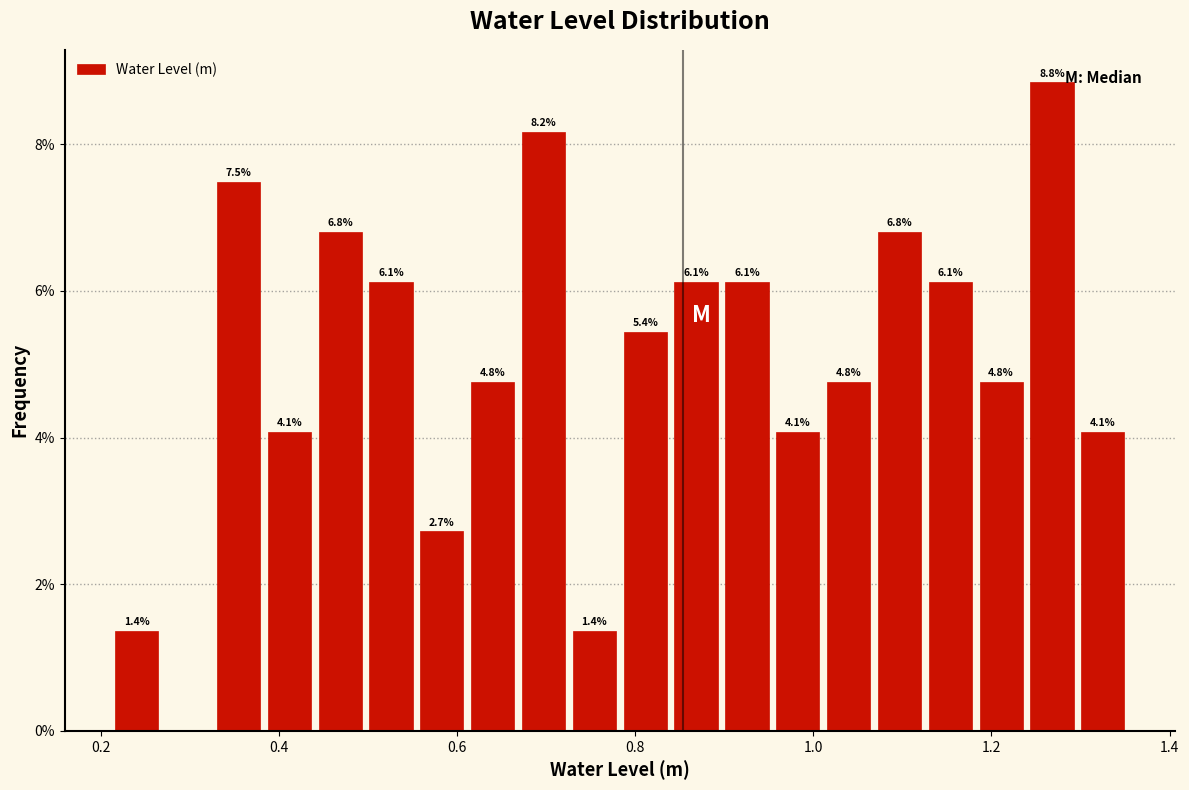

Around what value on the x-axis is the tallest bar? Give the approximate position of its centre, as read against the axis.

1.26